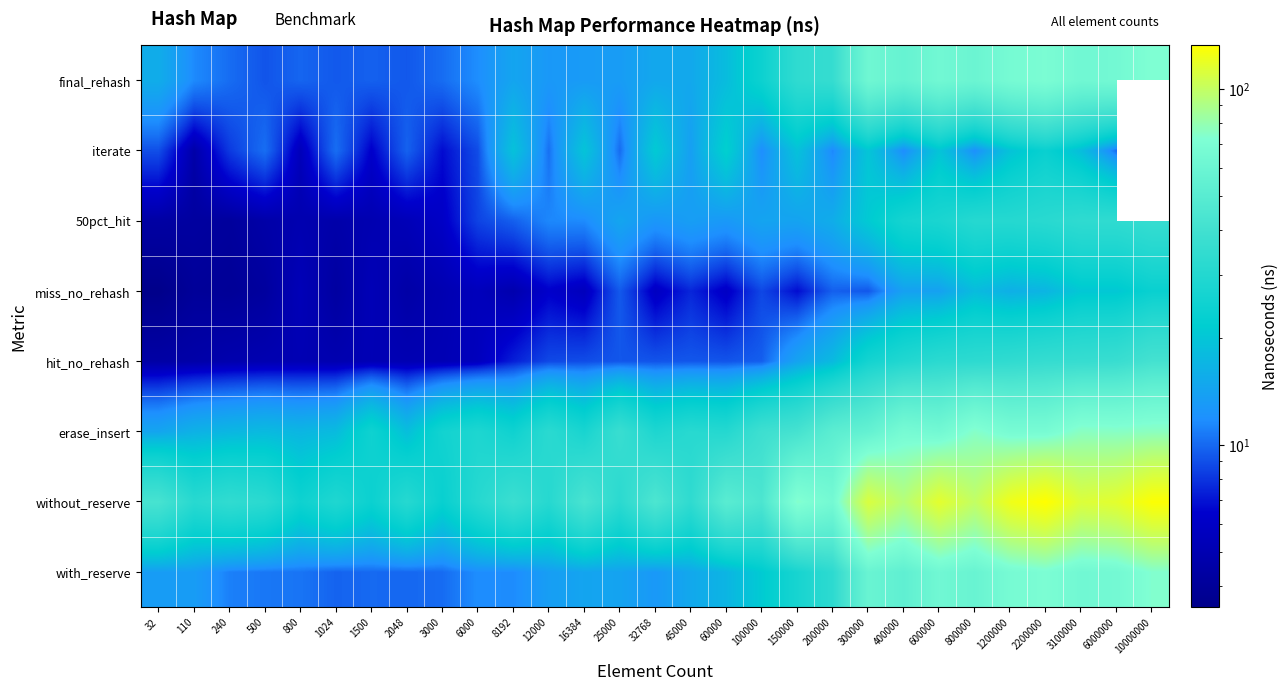

True or false: final_rehash has a value of 12.8 at 12000.

True